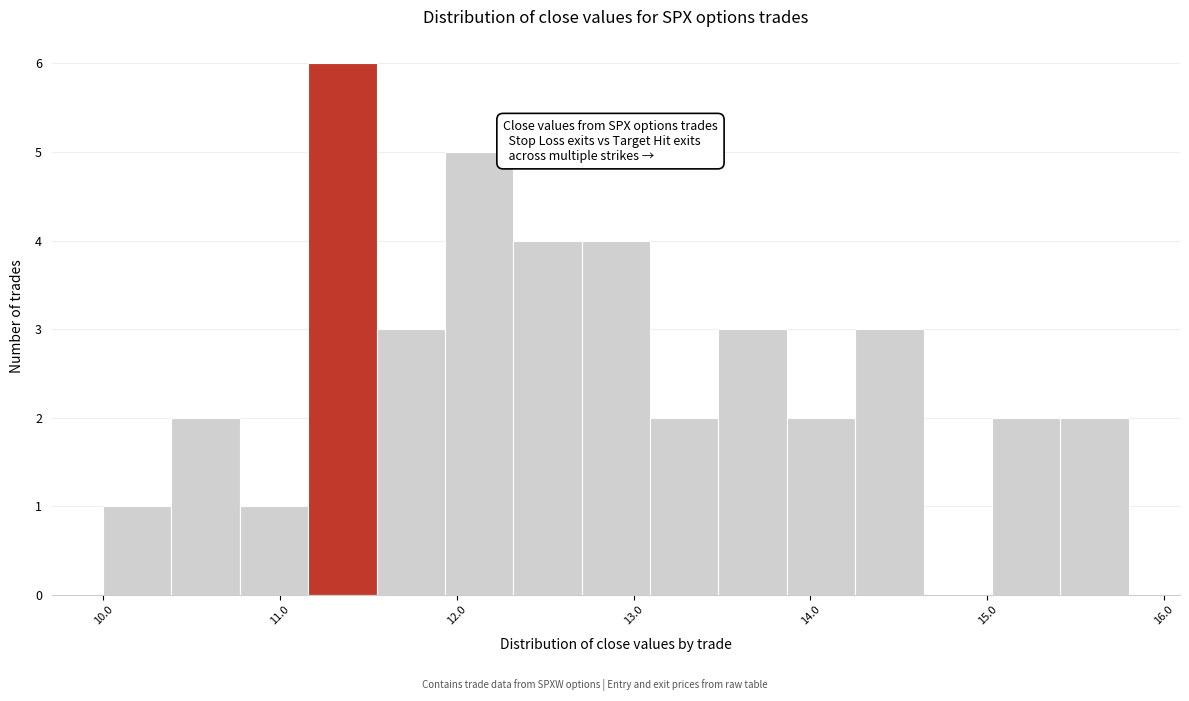

Read against the x-axis, roughly where is the centre of the tallest bar?

11.4